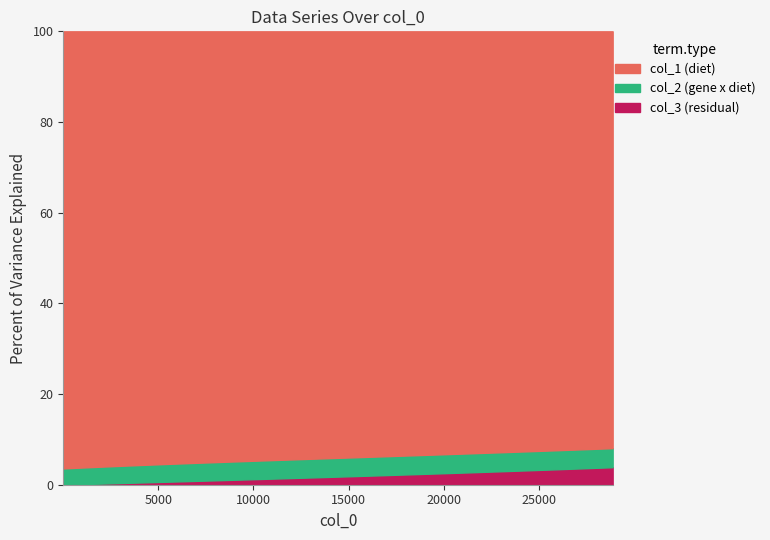

True or false: col_1 and col_2 cross at least once.

False